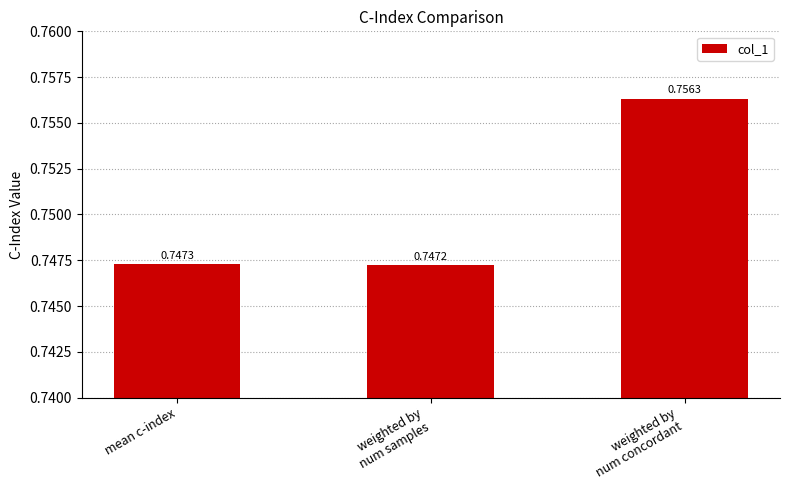

True or false: the data shows 1.3 at mean c-index.

False